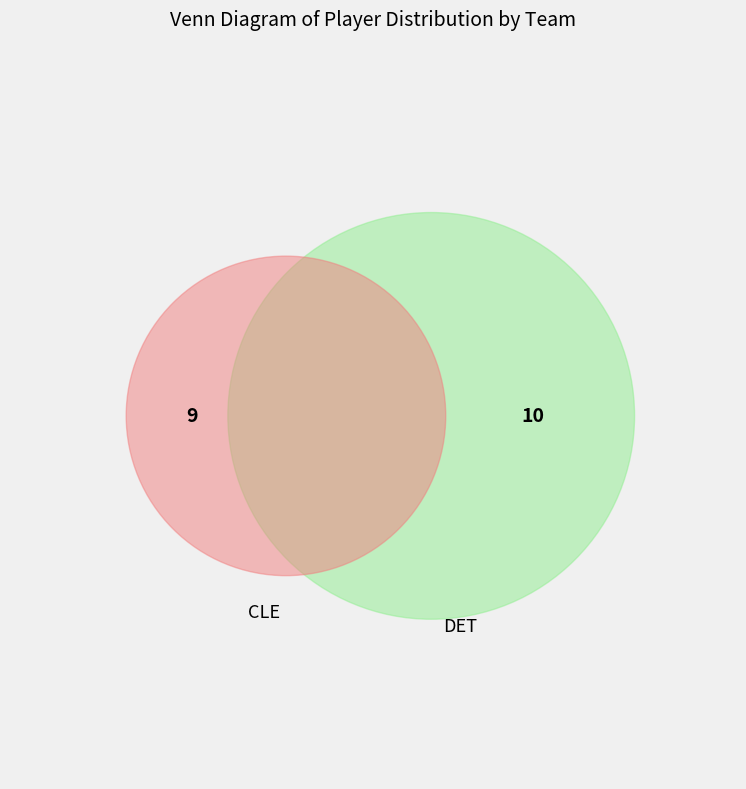

Which series has the largest range (max minus min)?

DET